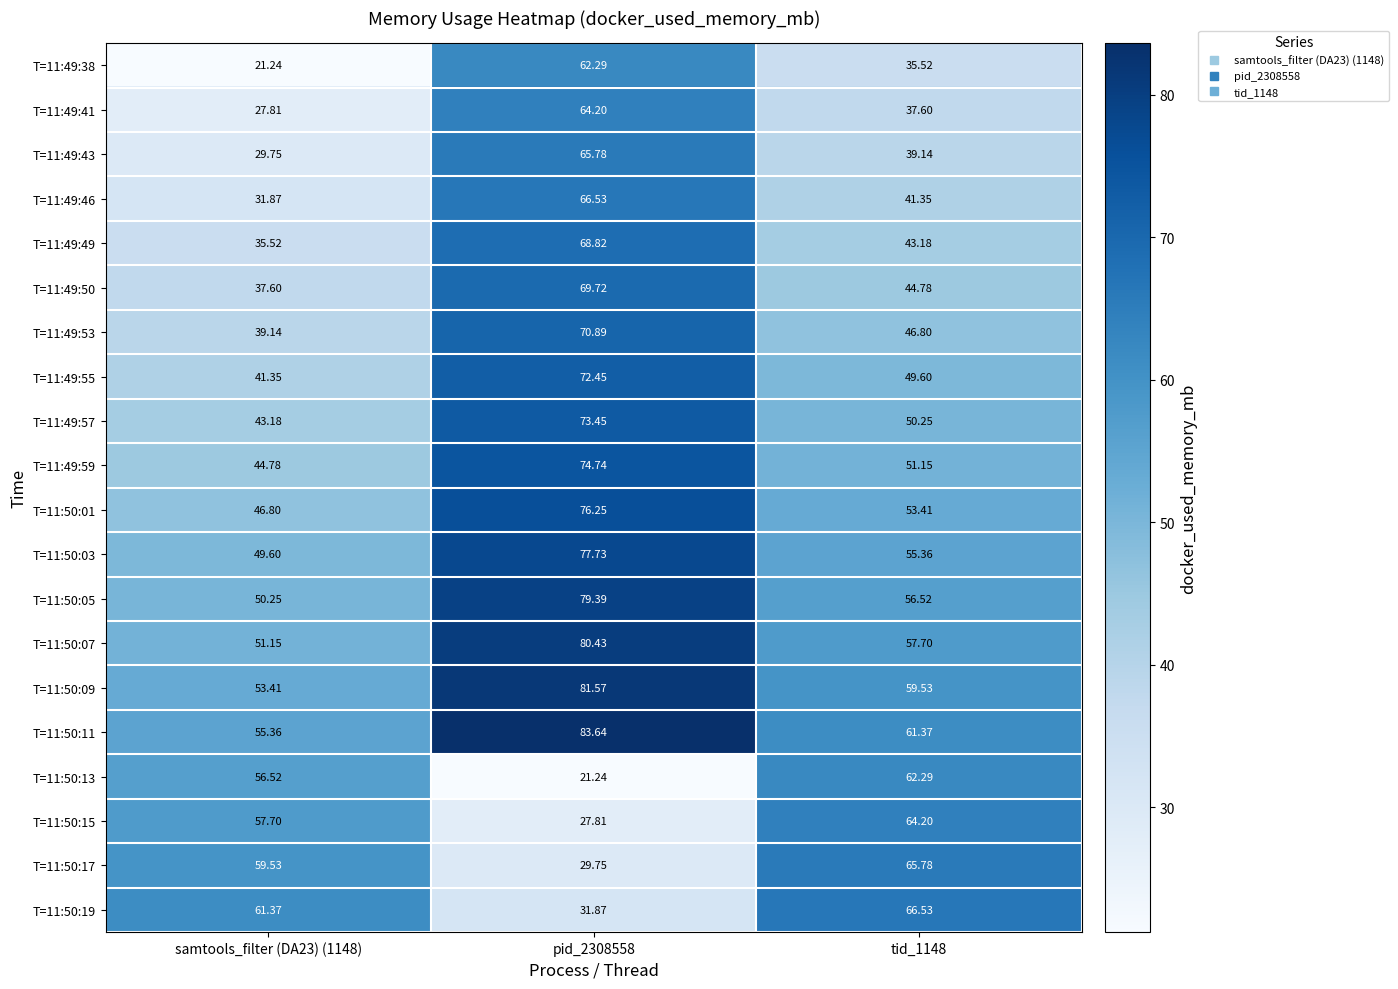

Is the value of T=11:50:13 at samtools_filter (DA23) (1148) greater than the value of T=11:50:03 at tid_1148?

Yes